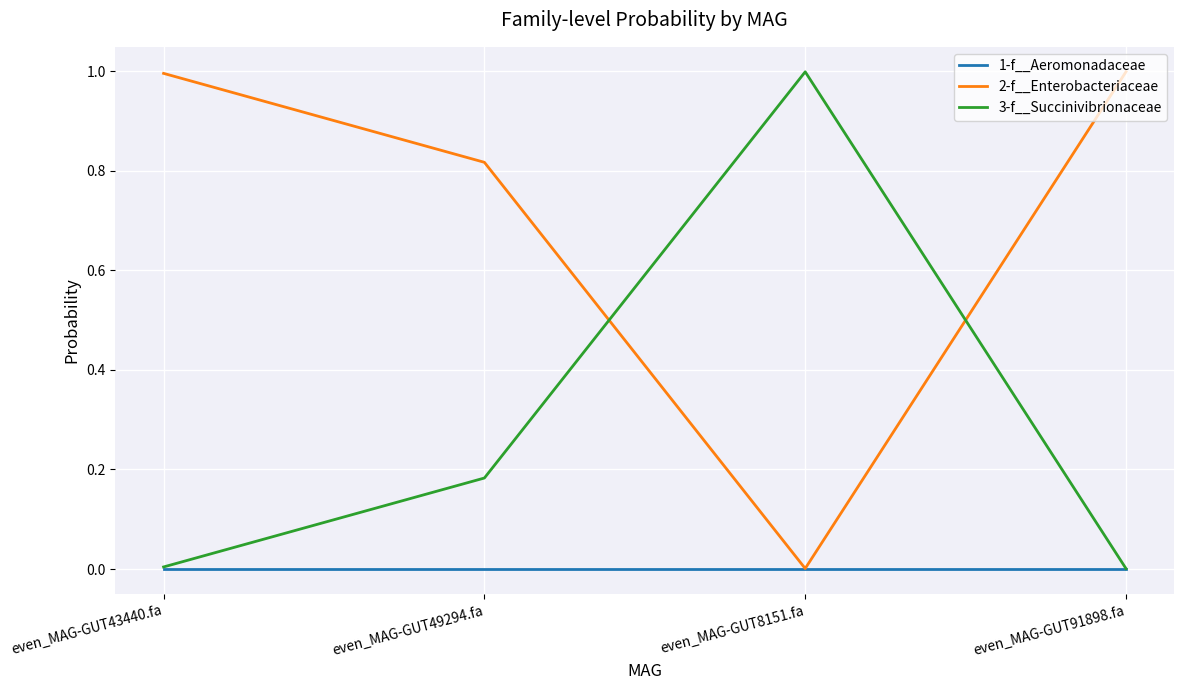

Which series ends up on top after the final intersection of 3-f__Succinivibrionaceae and 2-f__Enterobacteriaceae?

2-f__Enterobacteriaceae